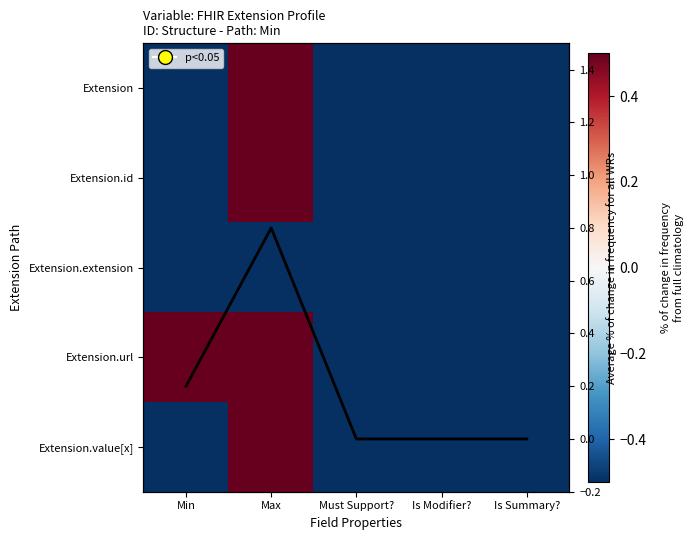

The Avg Min across rows series shows 0.0 at Is Summary?. True or false?

True